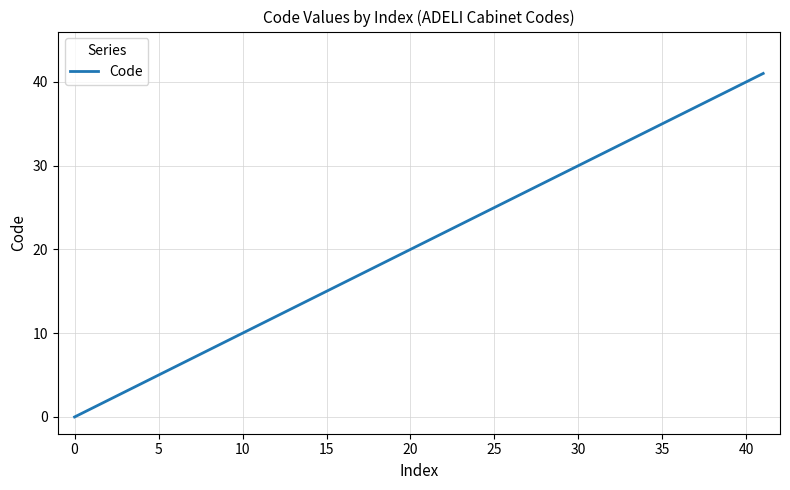

What is the greatest value displayed?

41